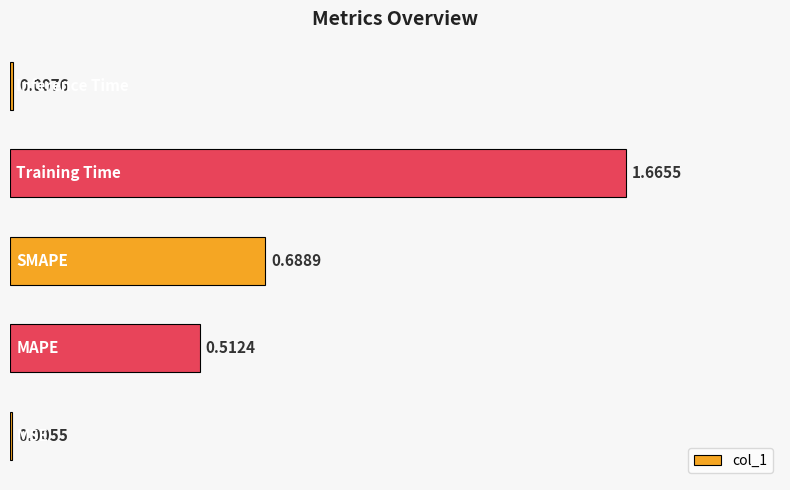

What is the sum of all values?

2.9